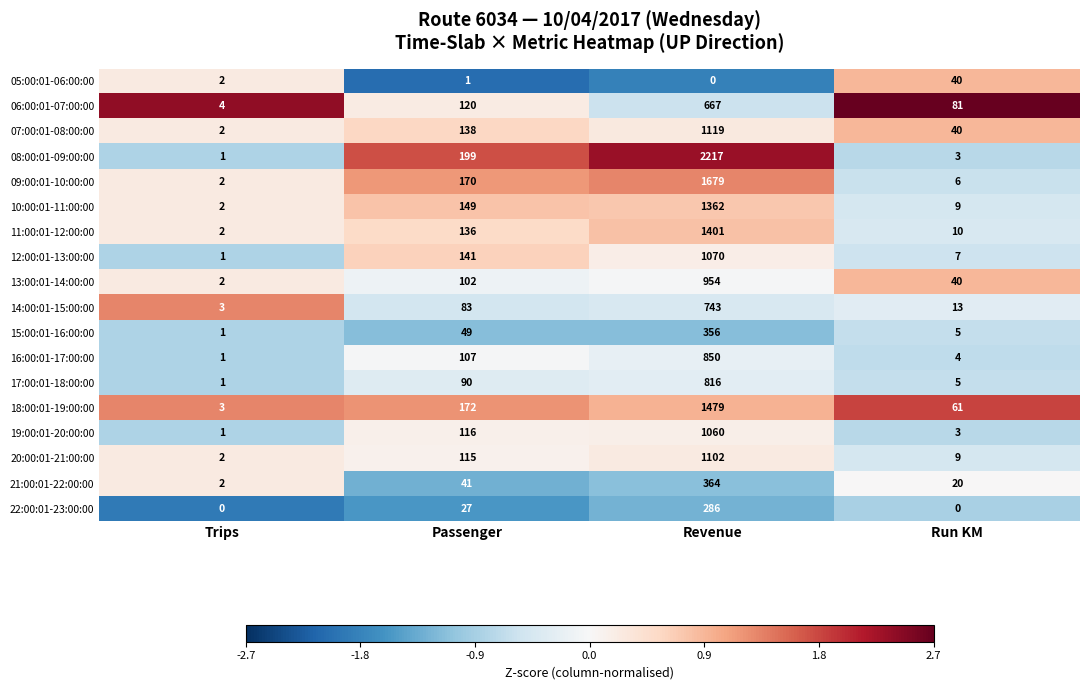

What is the smallest value displayed?

0